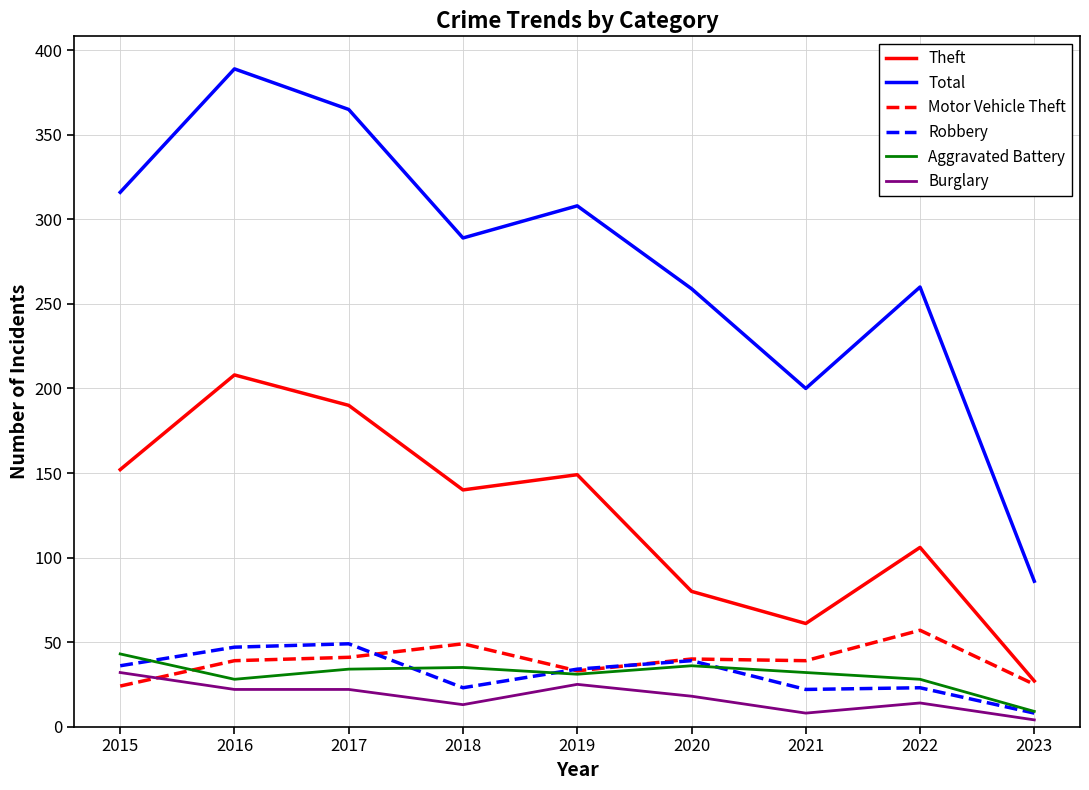

Is it true that Total equals 147 at 2020?

False